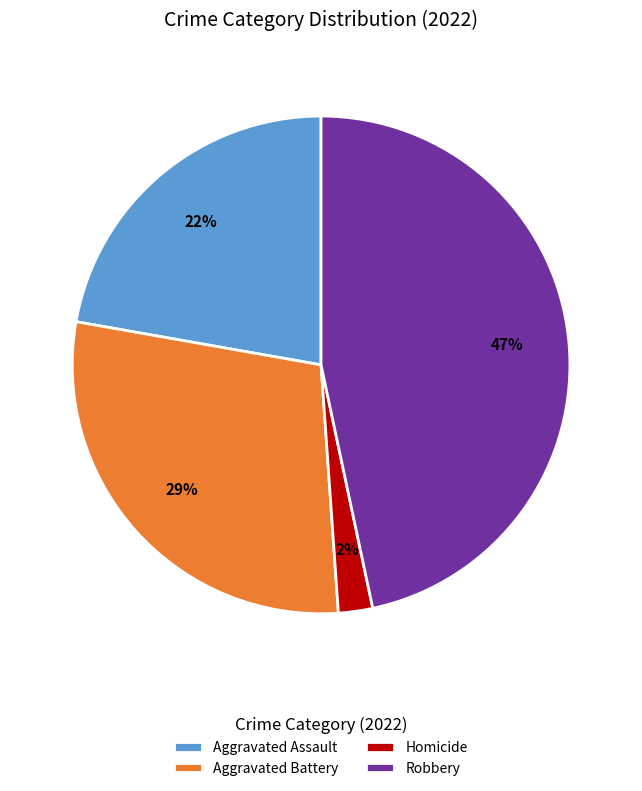

What is the ratio of the value at Aggravated Assault to the value at Aggravated Battery?

0.8